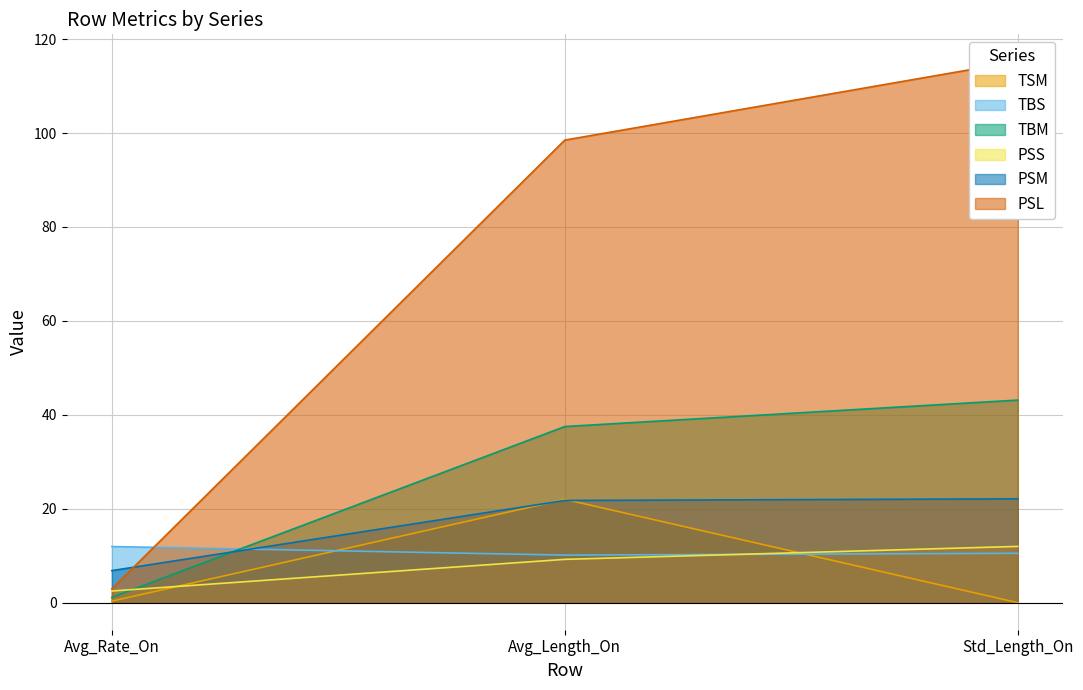

What is the difference between the PSS values at Std_Length_On and Avg_Rate_On?

9.5